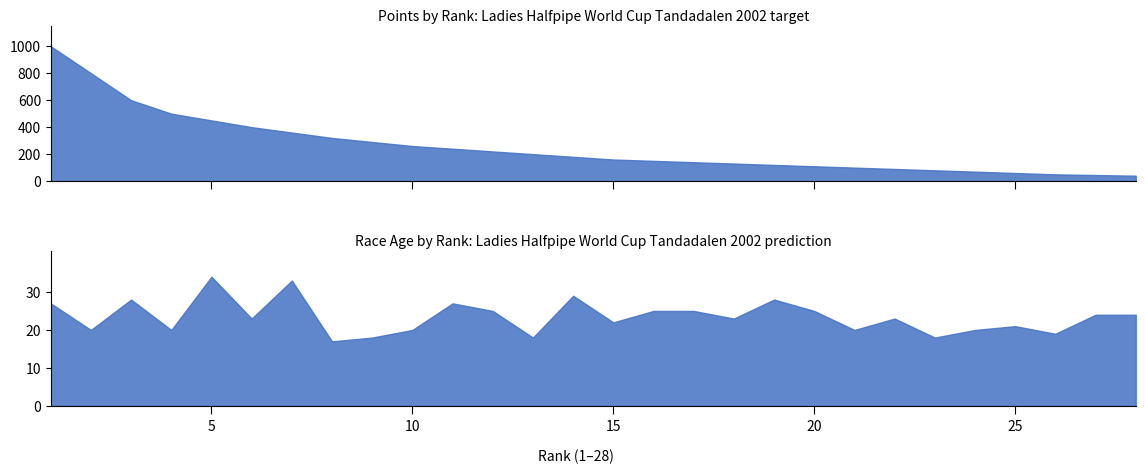

What is the maximum value shown in the chart?

1000